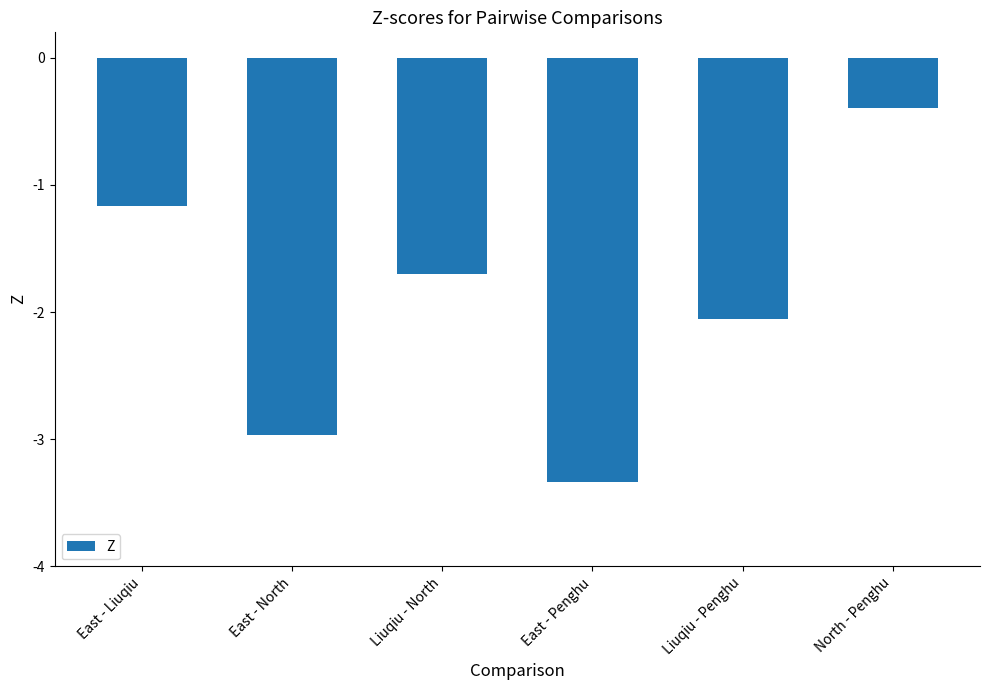

Rank the categories by value from highest to lowest.

North - Penghu, East - Liuqiu, Liuqiu - North, Liuqiu - Penghu, East - North, East - Penghu